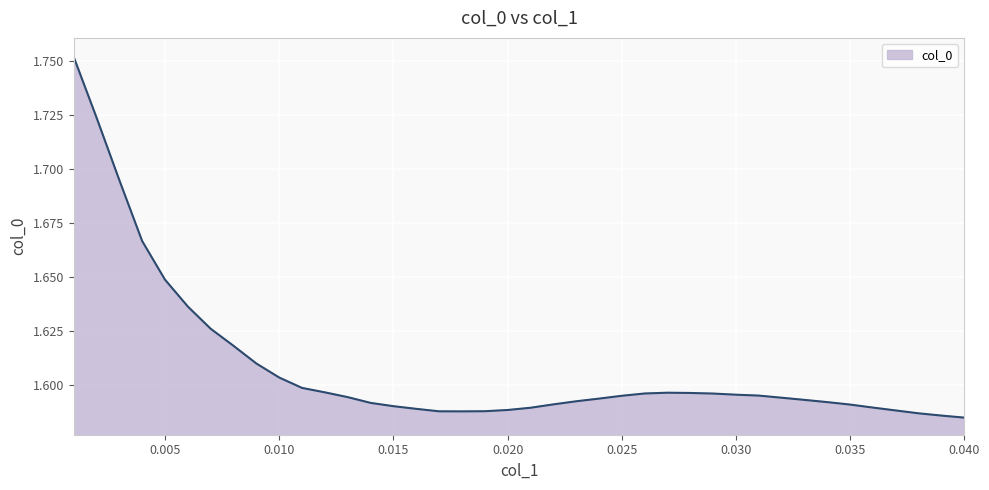

Reading left to right, list all the values displayed in this chart.

1.8	1.7	1.7	1.7	1.6	1.6	1.6	1.6	1.6	1.6	1.6	1.6	1.6	1.6	1.6	1.6	1.6	1.6	1.6	1.6	1.6	1.6	1.6	1.6	1.6	1.6	1.6	1.6	1.6	1.6	1.6	1.6	1.6	1.6	1.6	1.6	1.6	1.6	1.6	1.6